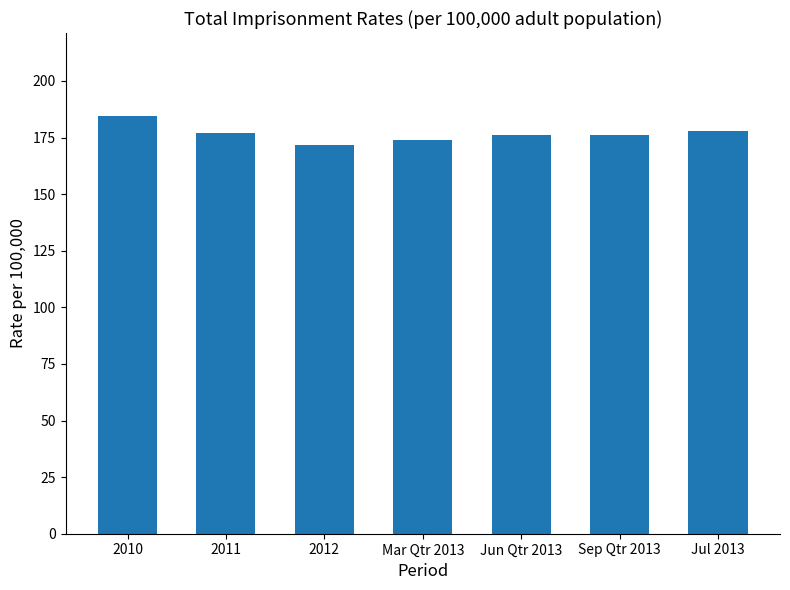

What is the label of the 5th bar from the right?

2012